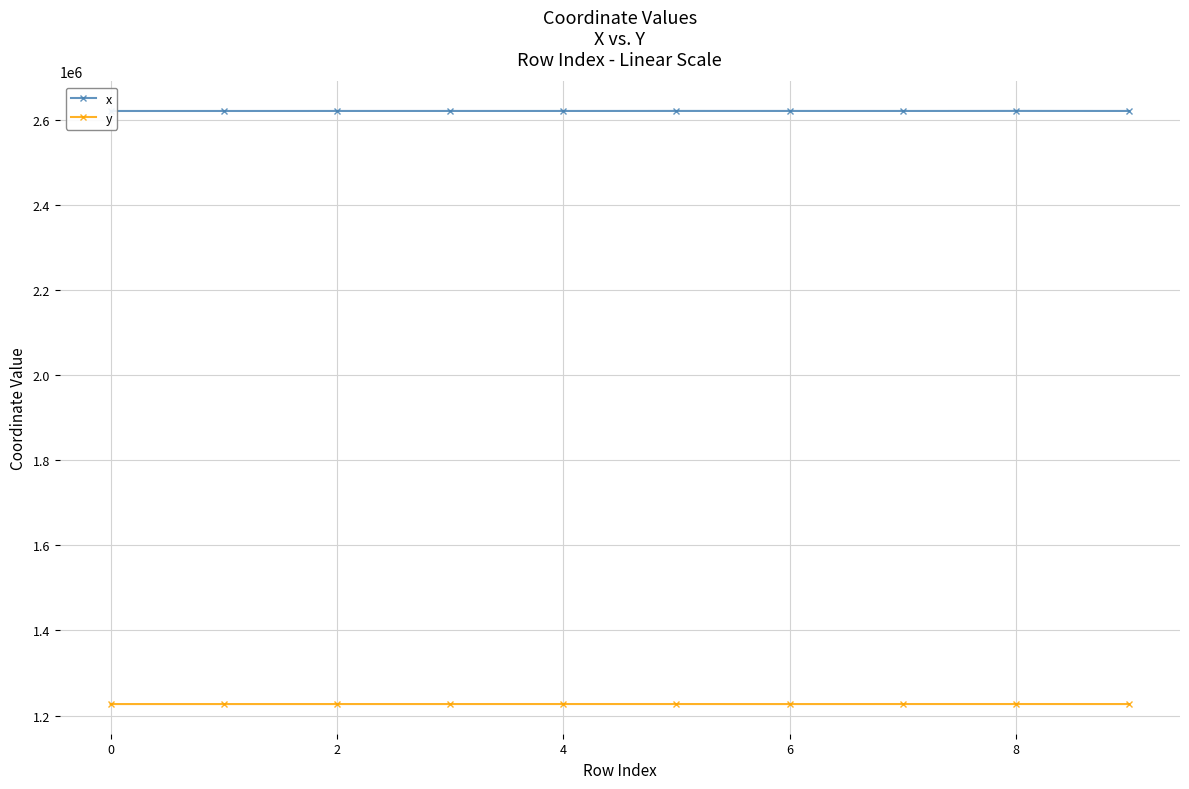

Rank the series by their maximum value, from lowest to highest.

y, x